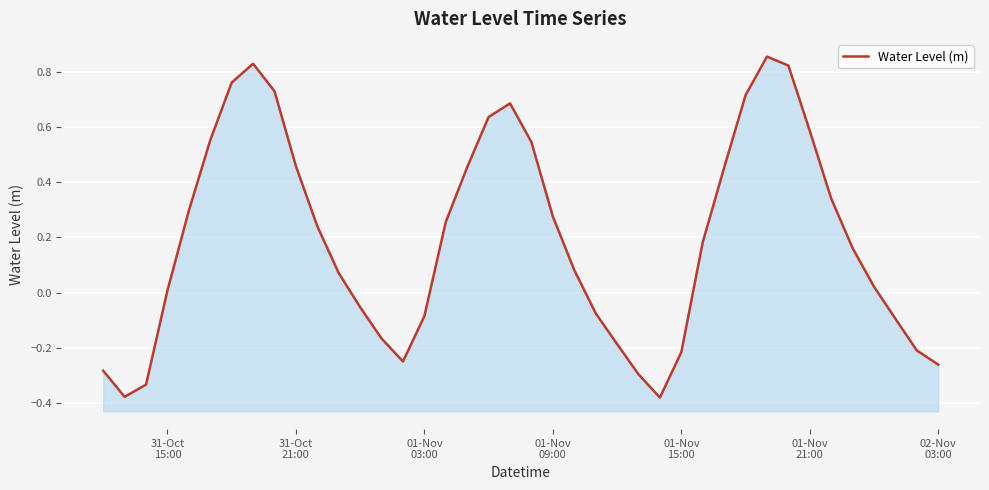

Reading right to left, what are all the values shown in this chart?

-0.3	-0.2	-0.1	0.0	0.2	0.3	0.6	0.8	0.9	0.7	0.5	0.2	-0.2	-0.4	-0.3	-0.2	-0.1	0.1	0.3	0.5	0.7	0.6	0.5	0.3	-0.1	-0.2	-0.2	-0.1	0.1	0.2	0.5	0.7	0.8	0.8	0.6	0.3	0.0	-0.3	-0.4	-0.3